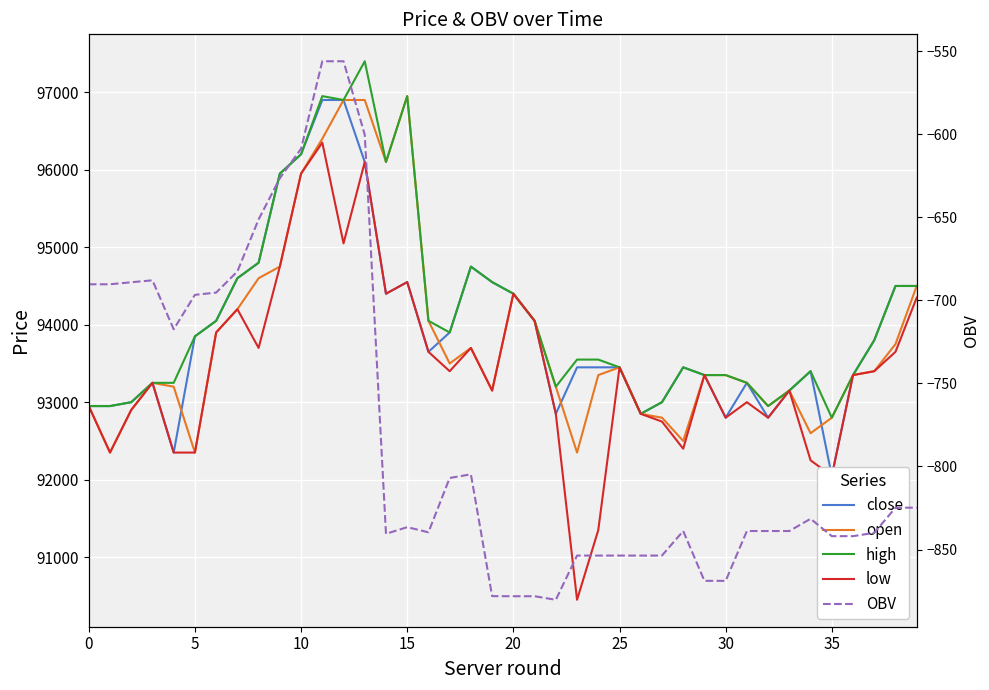

At which label does close reach its minimum?

35